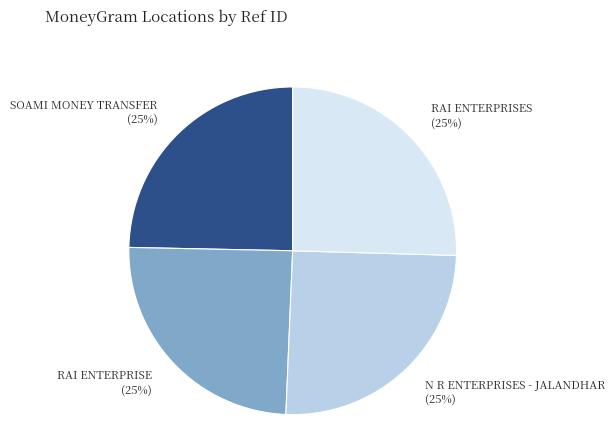

Approximately how many times larger is the value at N R ENTERPRISES - JALANDHAR compared to RAI ENTERPRISE?

1.0